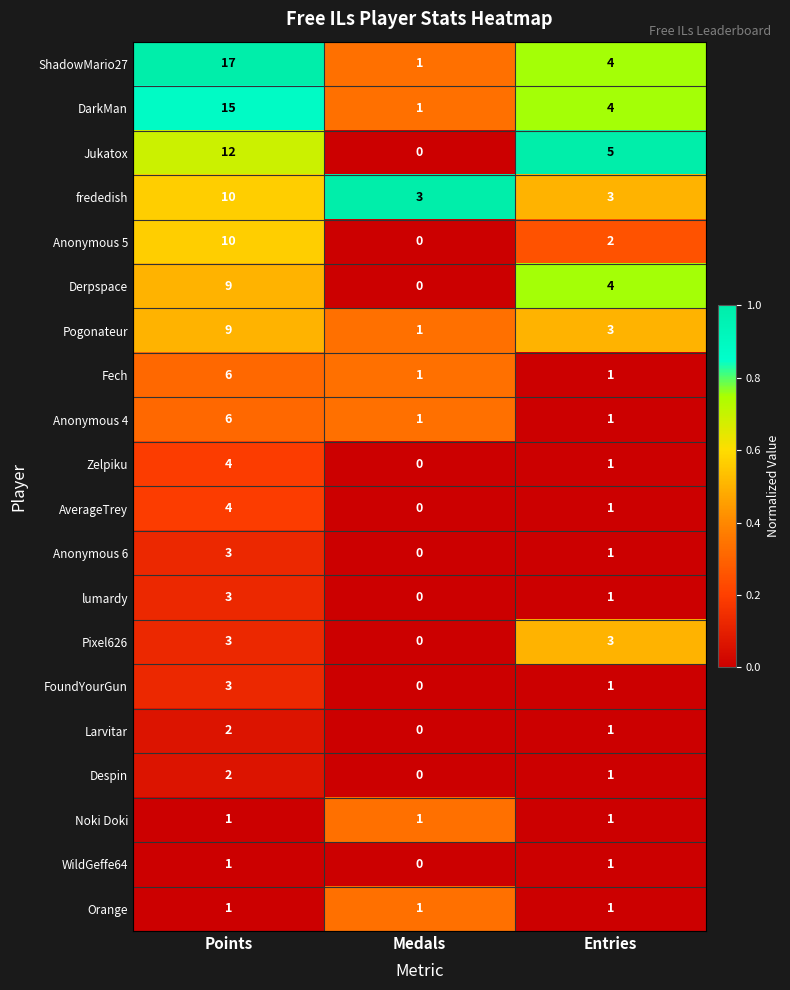

The Zelpiku series shows 2 at Medals. True or false?

False